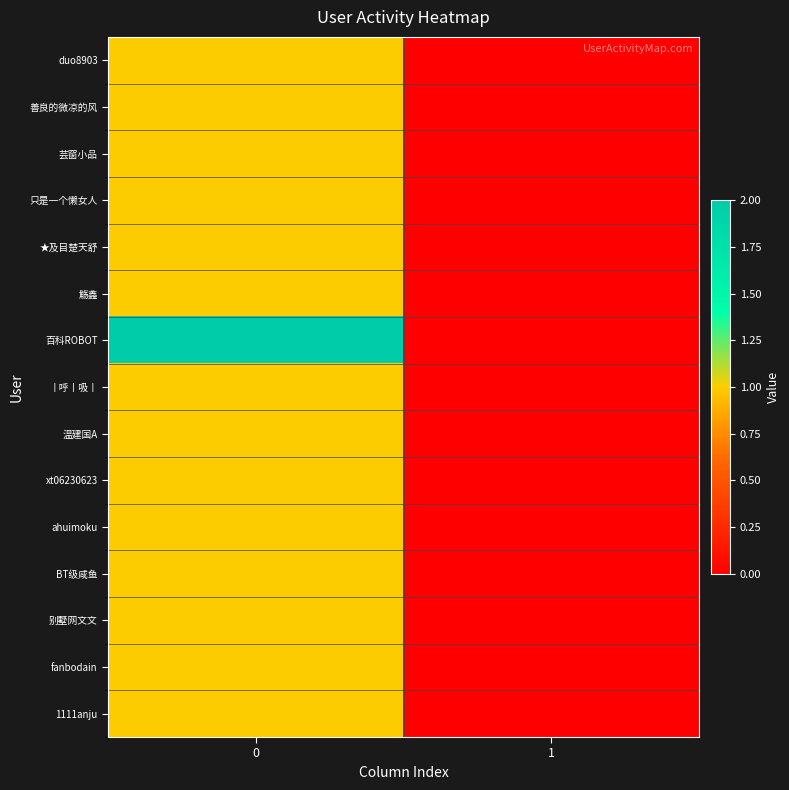

How many data points does each series have?

2